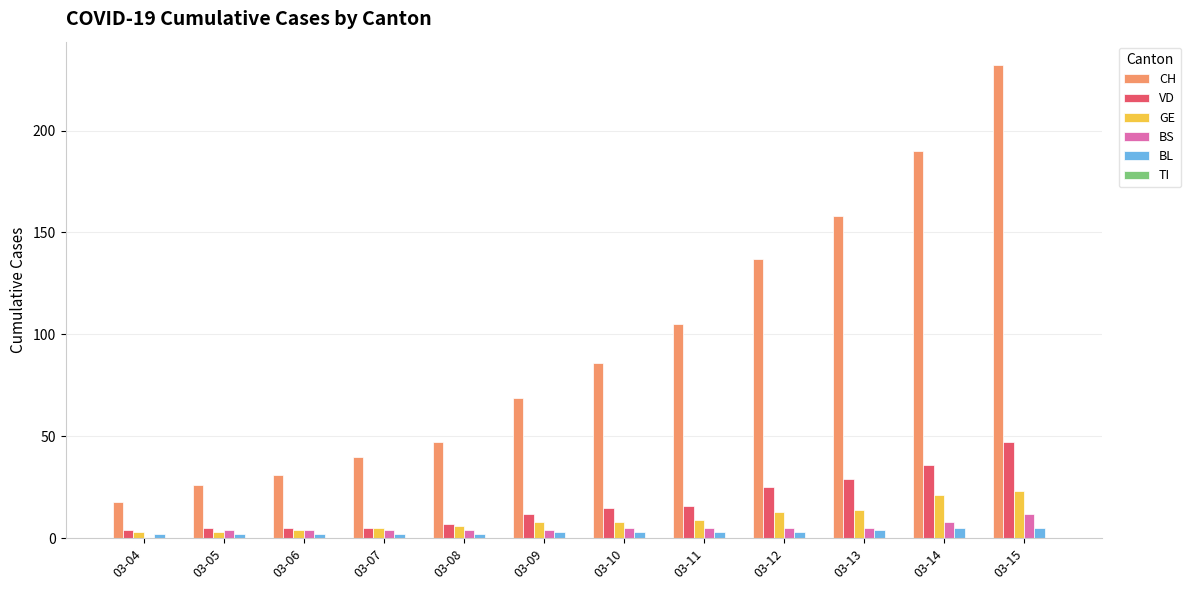

The value of VD at 03-15 is 76. True or false?

False